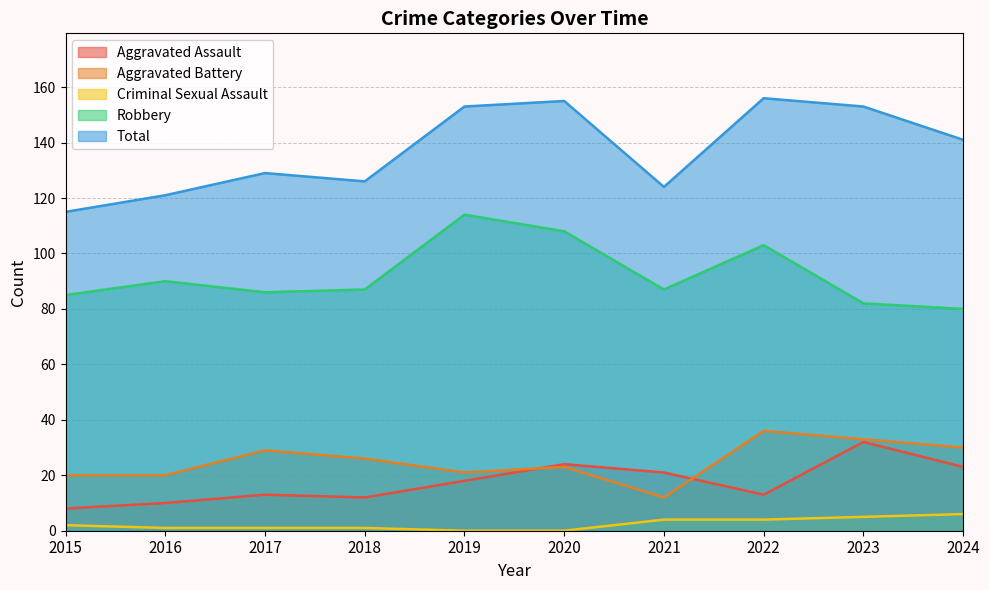

How many values in Criminal Sexual Assault are above zero?

8